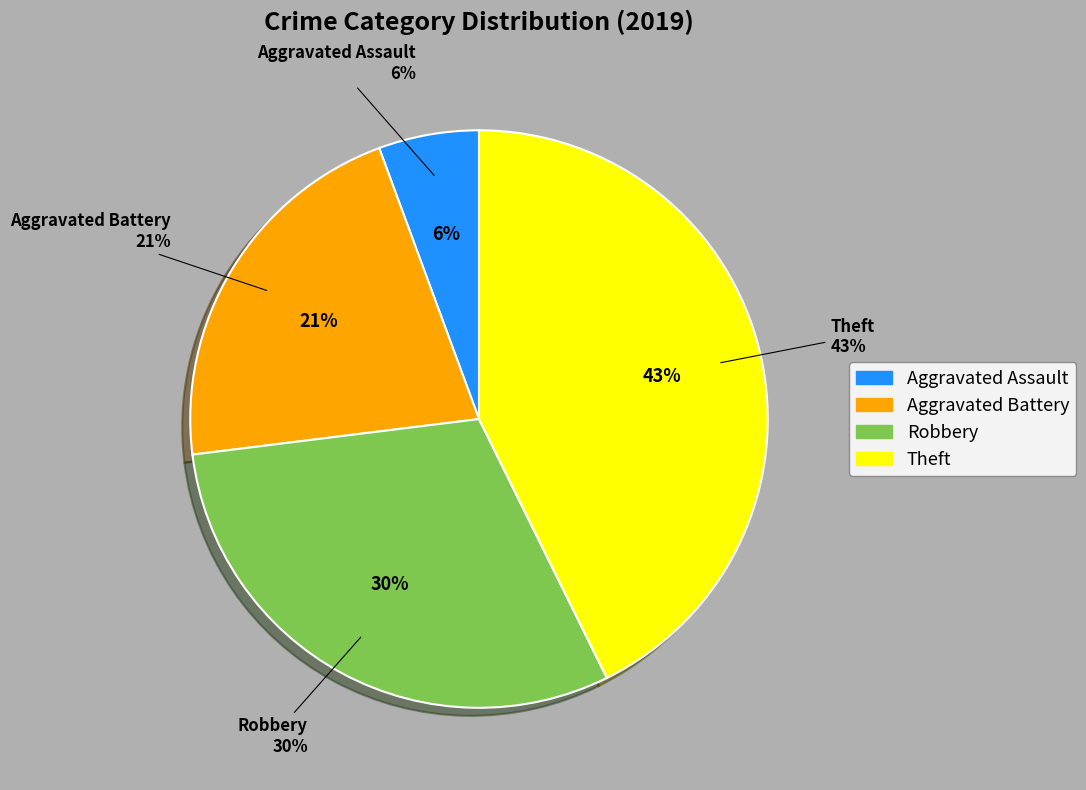

Count the number of slices in the pie.

4